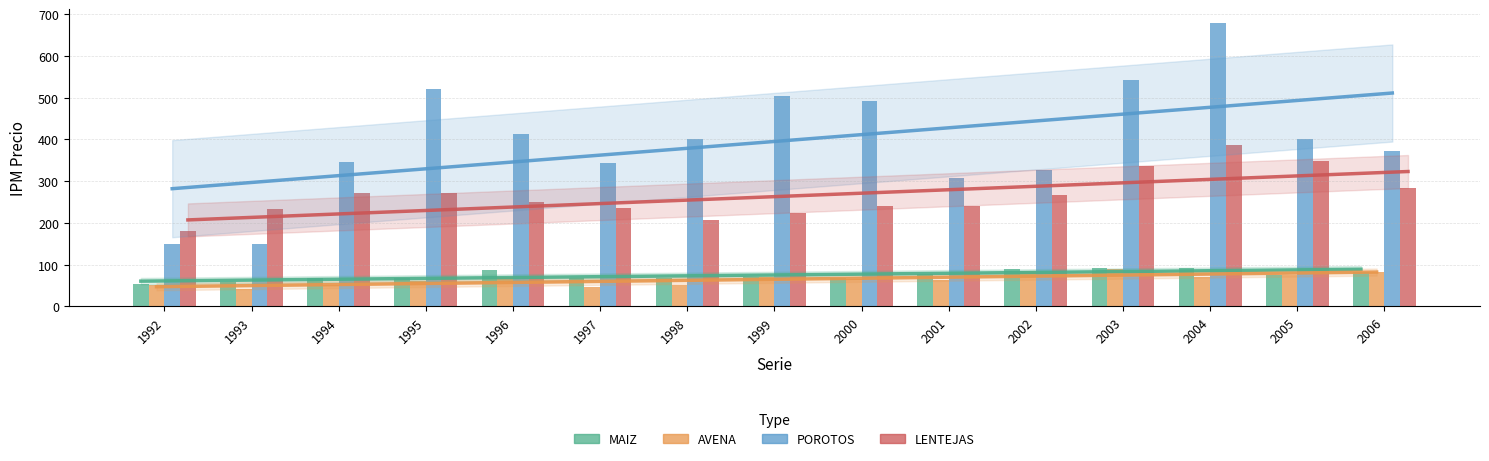

What is the difference between the maximum and minimum values in the IPM Precio LENTEJAS series?

204.3